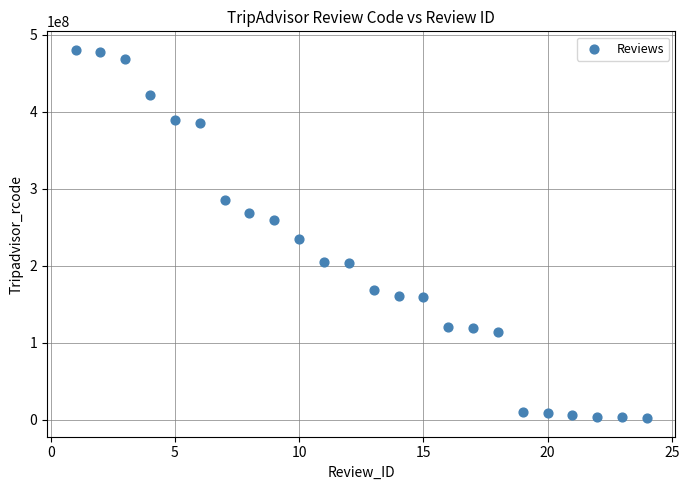

What Y value in the scatter plot is closest to 241042246?

234036886